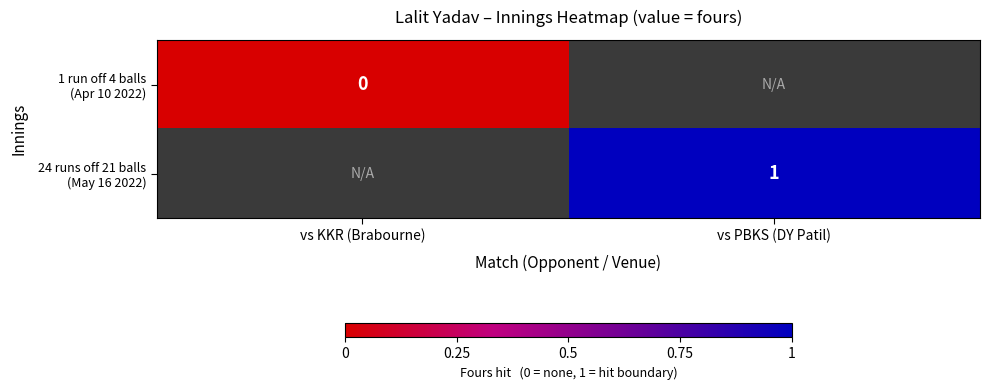

Rank the series by their maximum value, from lowest to highest.

1 run off 4 balls (Apr 10 2022), 24 runs off 21 balls (May 16 2022)